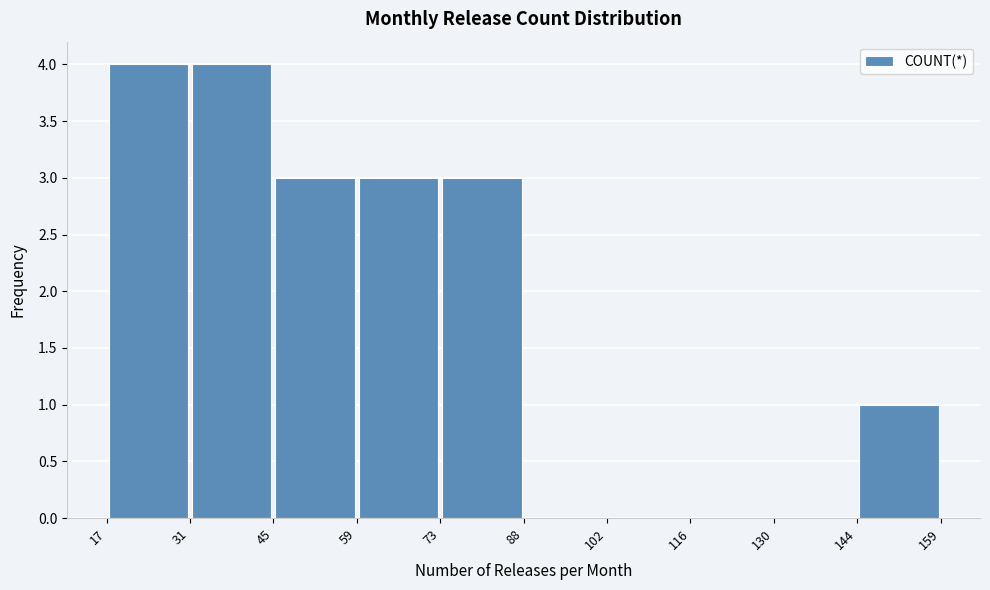

How tall is the bar that spans 17 to 31 on the x-axis? The values are not printed on the chart, so give them approximately, as read against the axis.

4